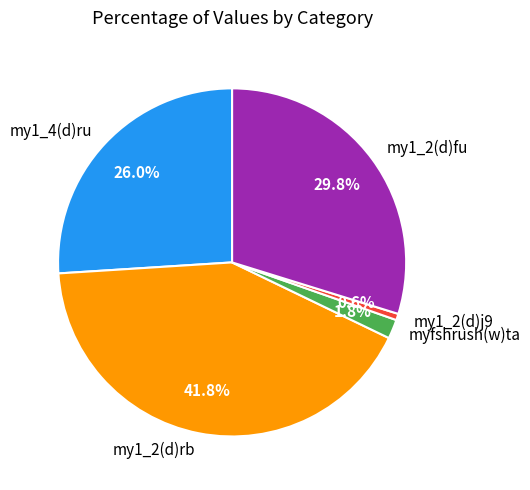

Is myfshrush(w)ta the majority of the pie?

No